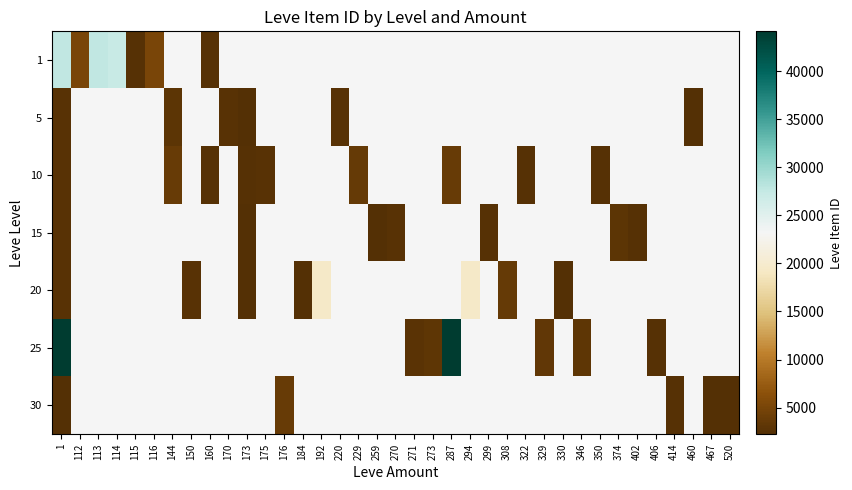

At which category is the sum across all series the highest?

1